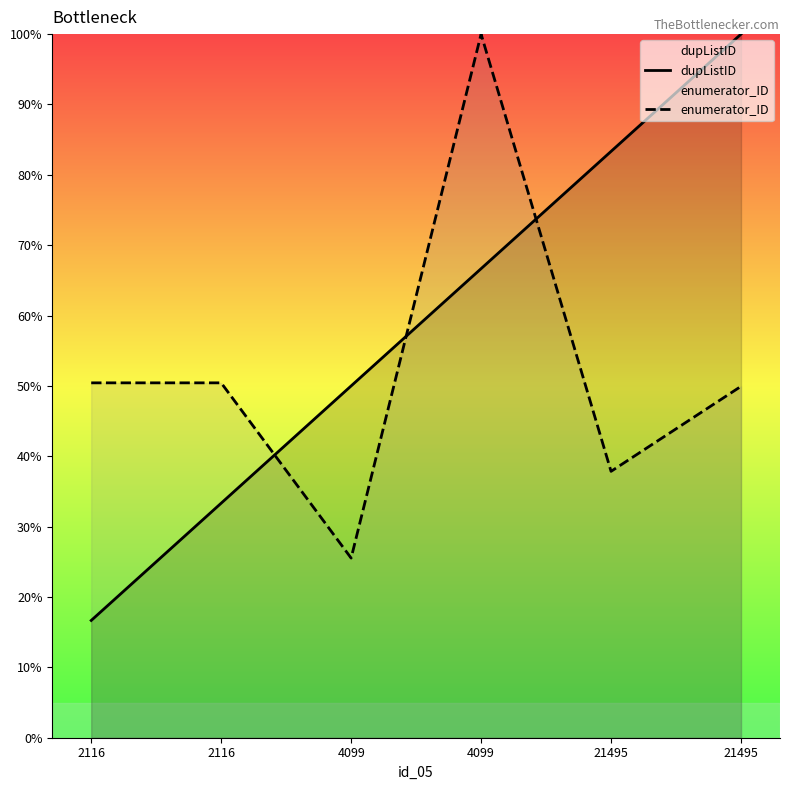

The enumerator_ID series shows 23.8 at 4099. True or false?

False